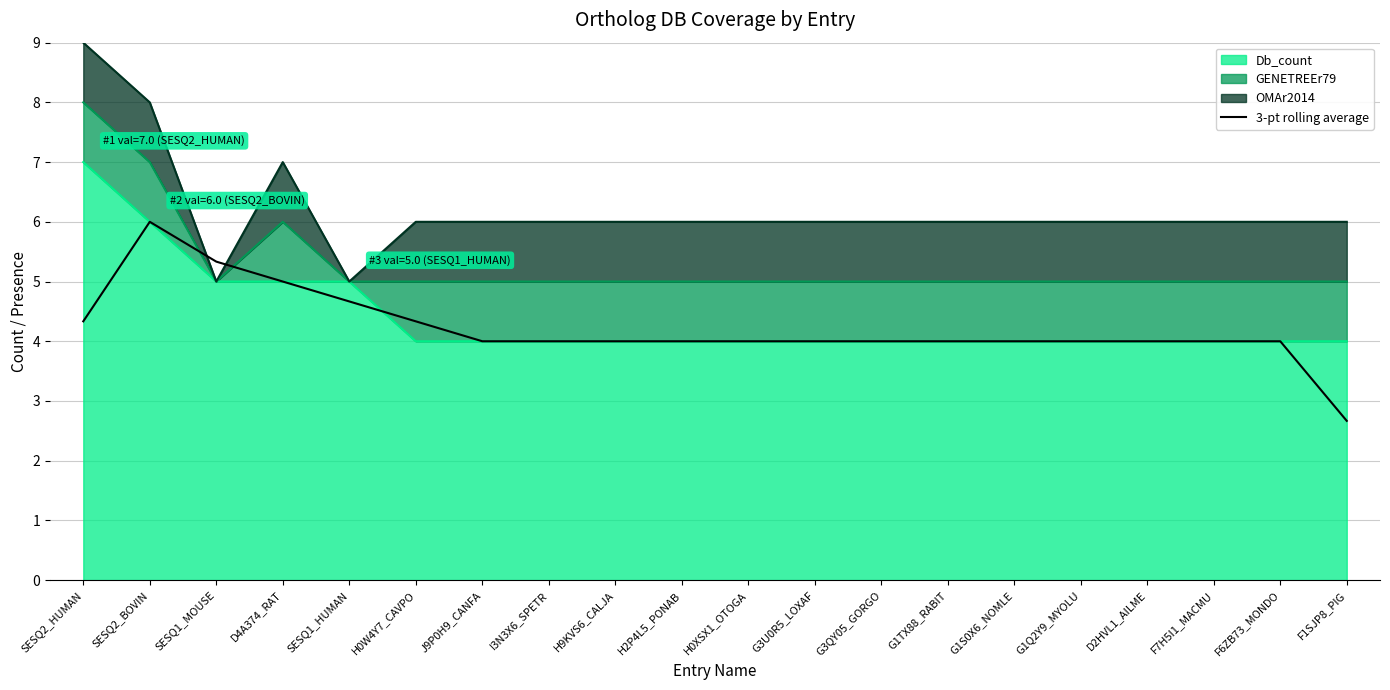

The value at F6ZB73_MONDO is 4.0. True or false?

True